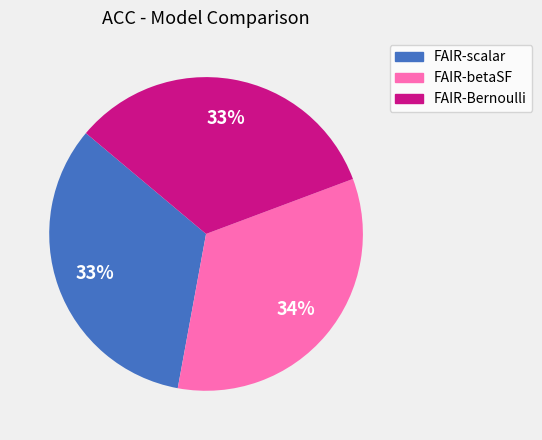

To the nearest percent, what is the combined percentage of FAIR-scalar and FAIR-Bernoulli?

66%